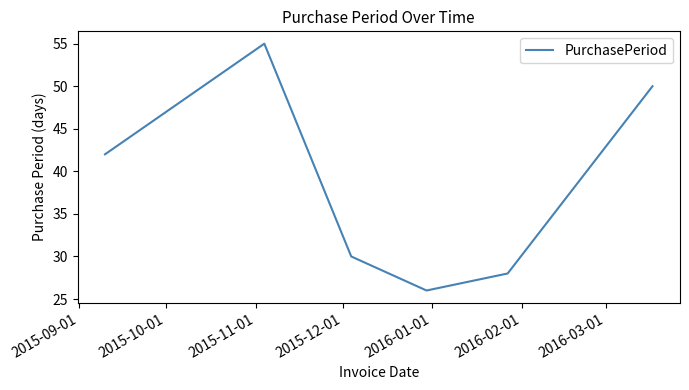

What is the difference between the second highest and minimum values?

24